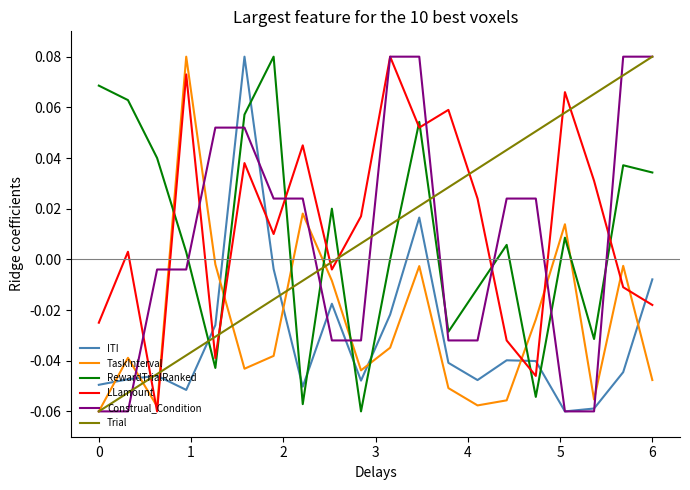

True or false: ITI and LLamount intersect in this chart.

True